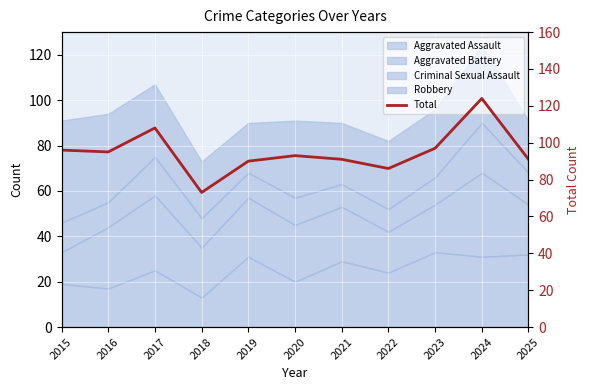

What is the difference between the maximum and second lowest values?

38